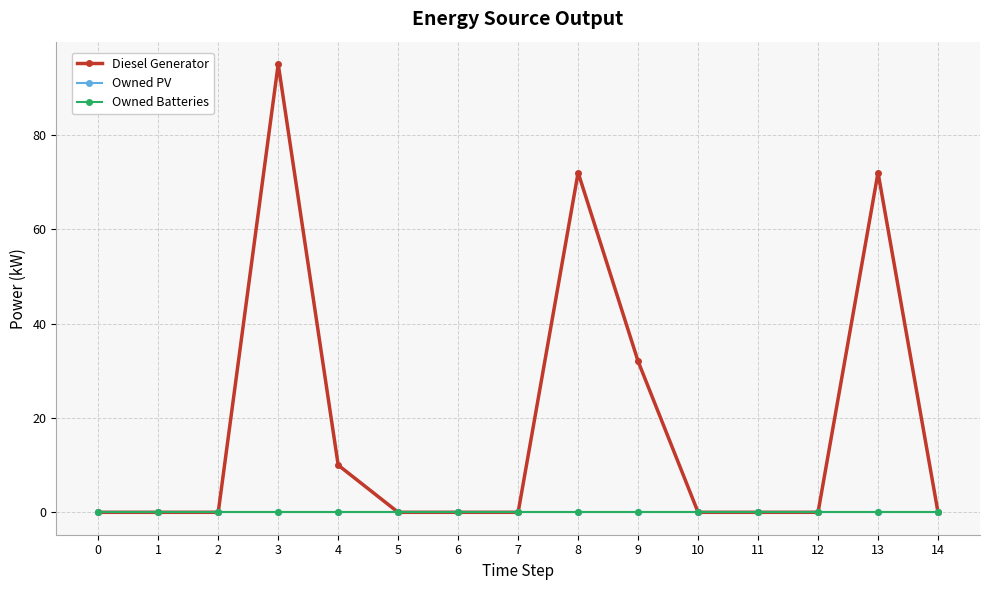

What is the greatest value displayed?

95